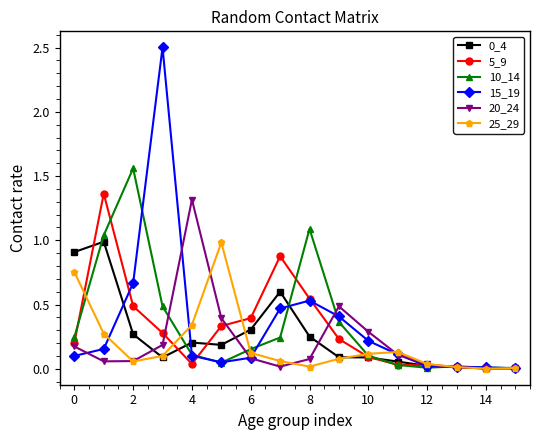

Which series has the widest spread of values?

15_19